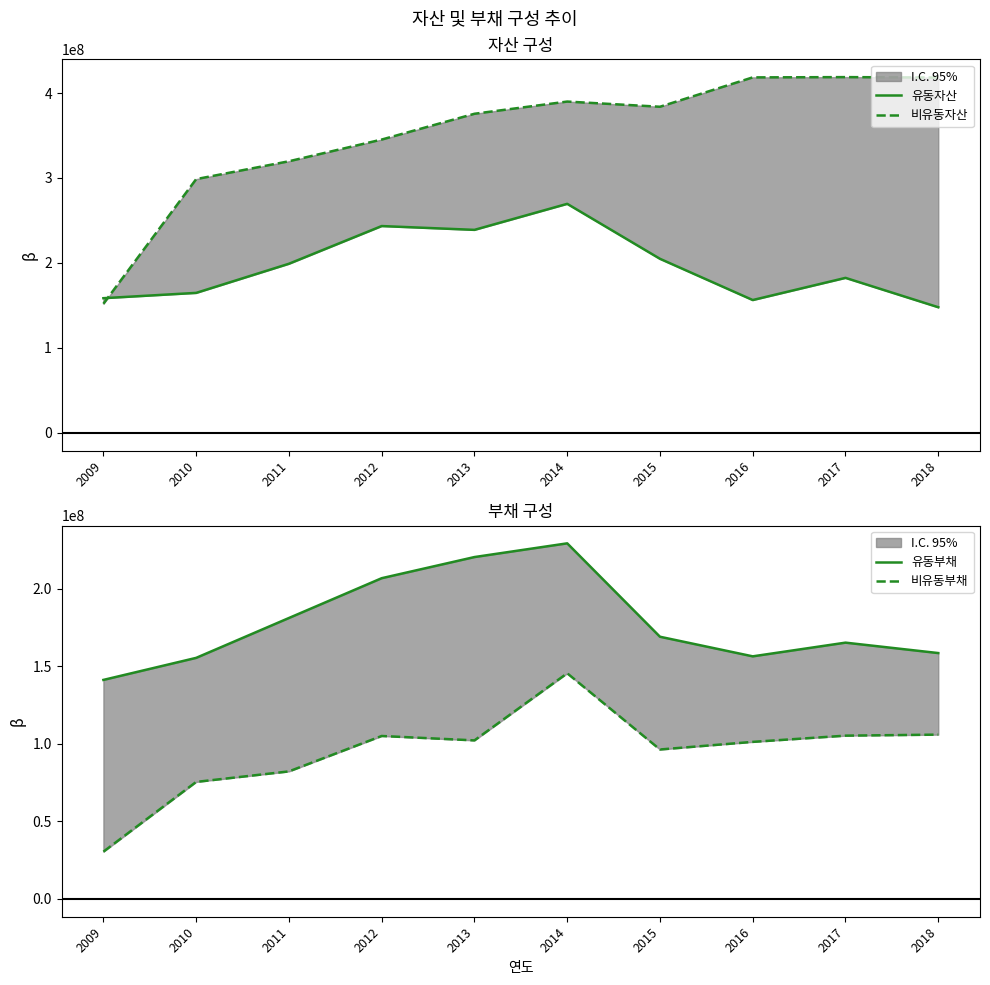

Which series changed the most between 2015 and 2016?

유동자산